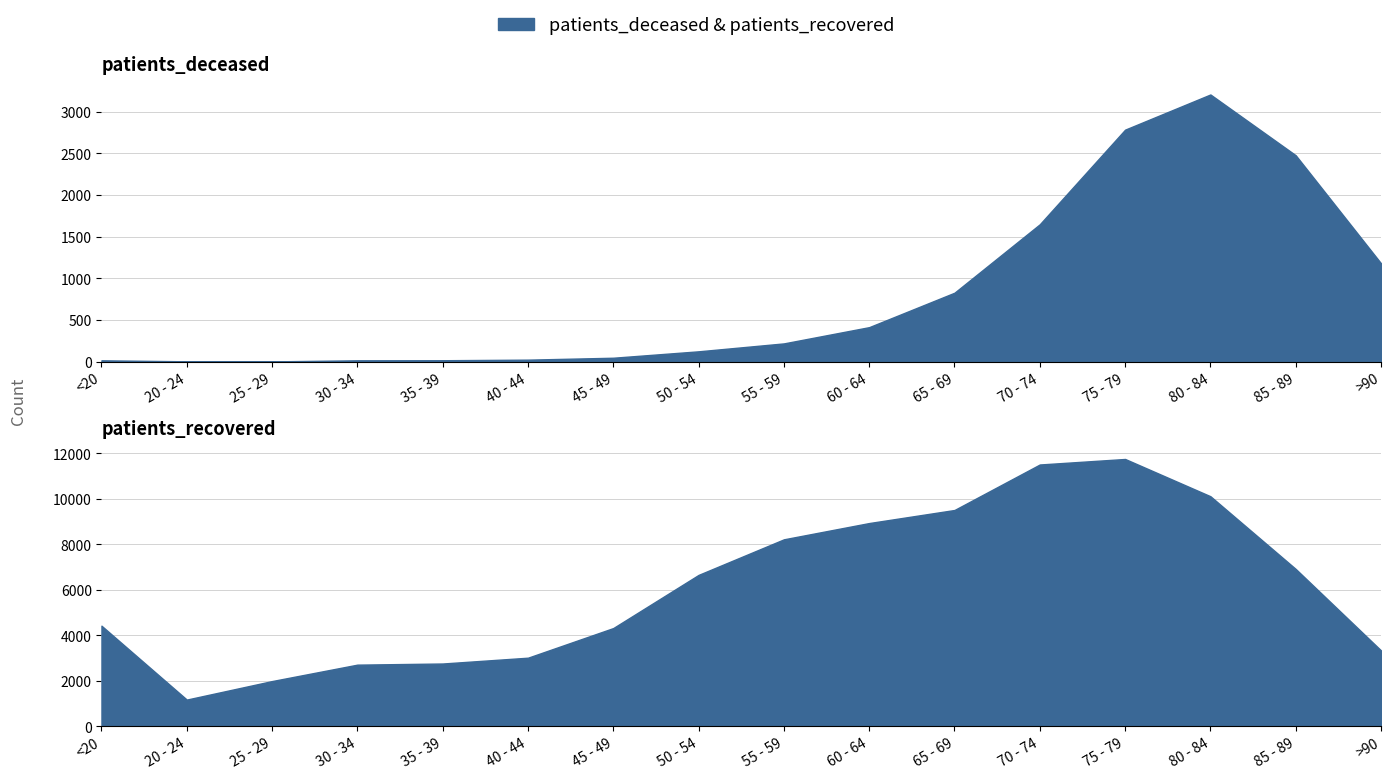

Where is the first local maximum for patients_deceased?

80 - 84